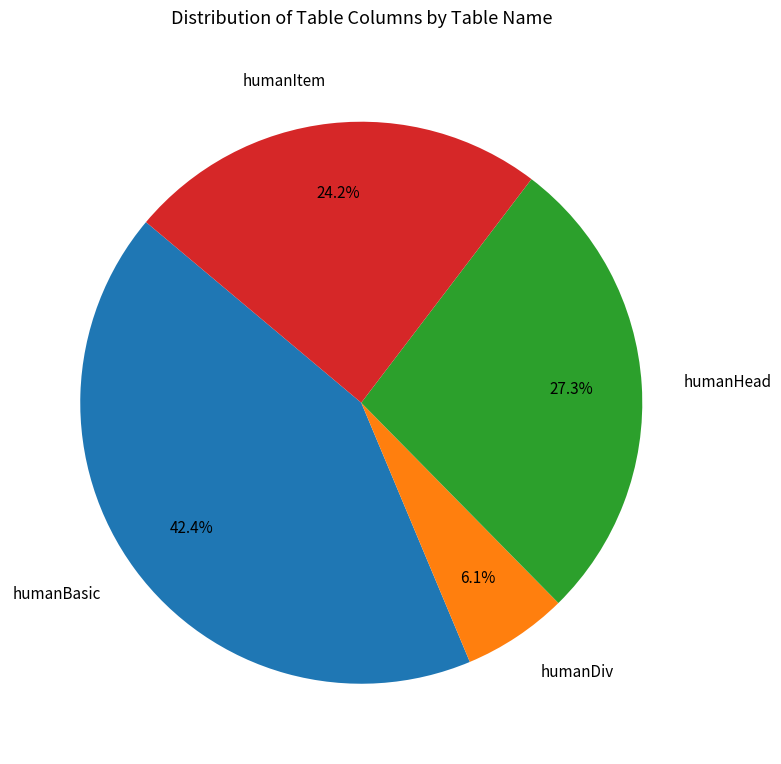

Which category has the smallest portion of the pie?

humanDiv